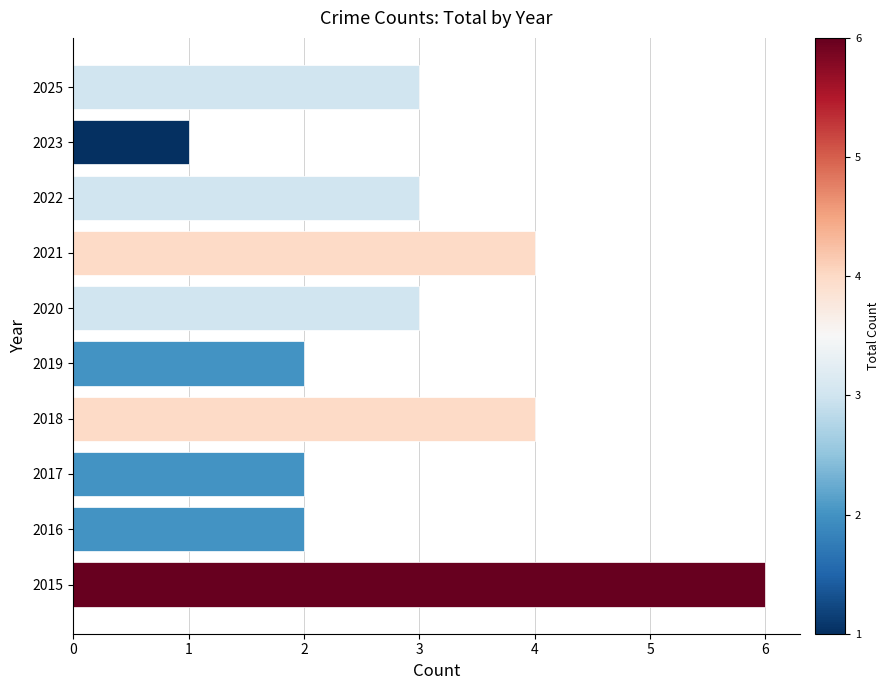

Read the value at 2020.

3